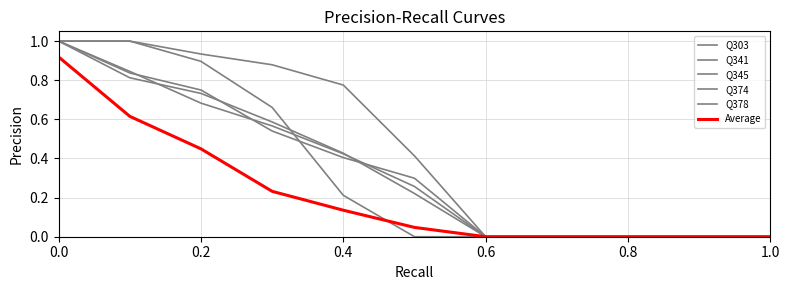

How many categories are shown in the chart?

11